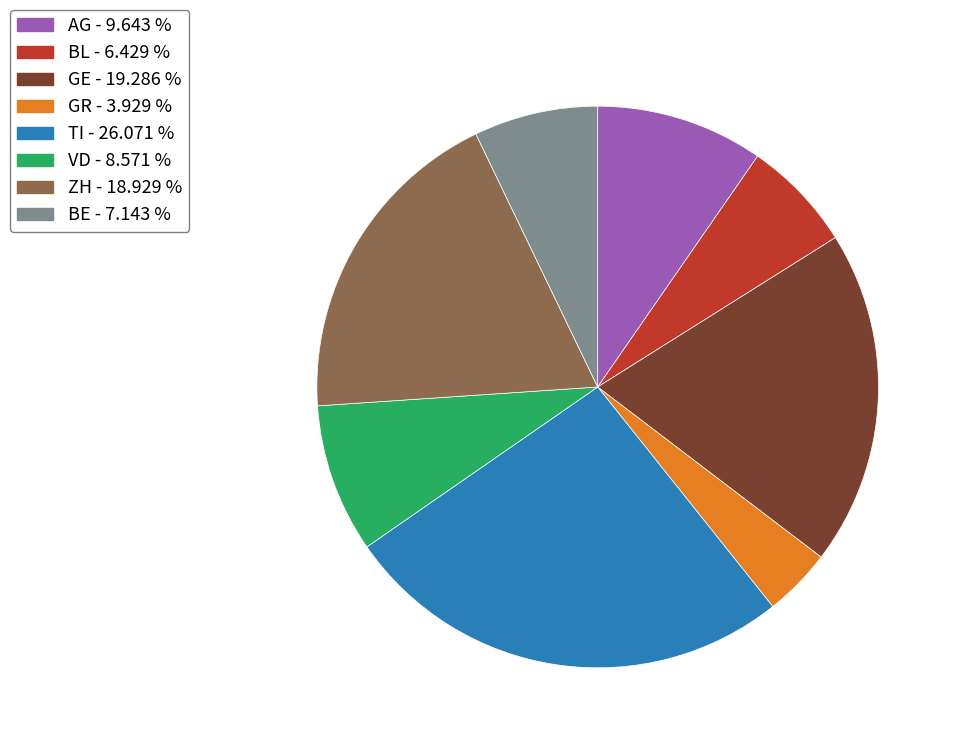

Is there any slice that represents more than half of the pie?

No